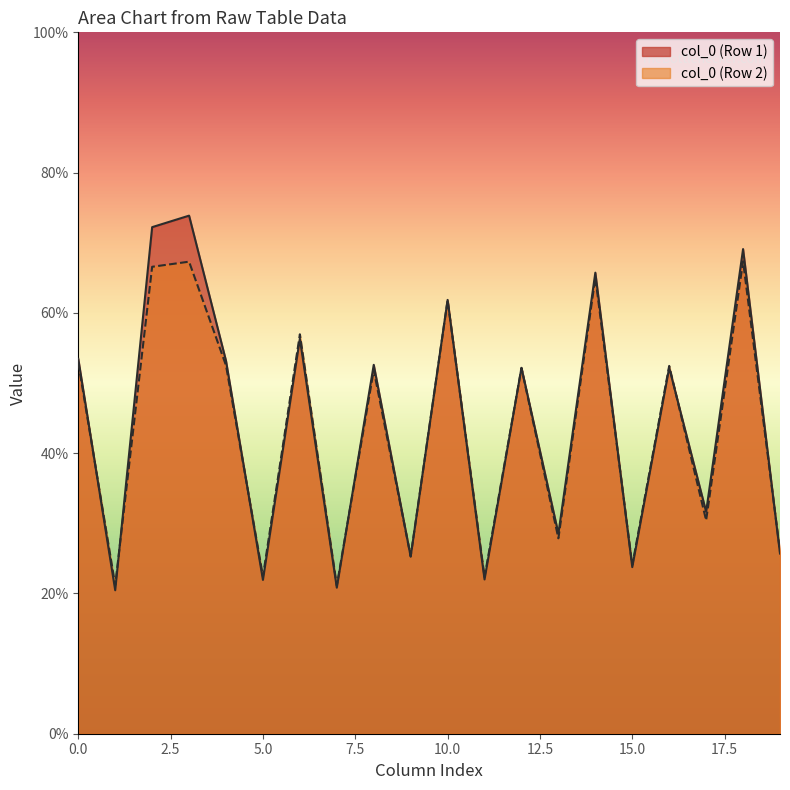

Is it true that col_0 (Row 2) equals 61.8 at 10.0?

True